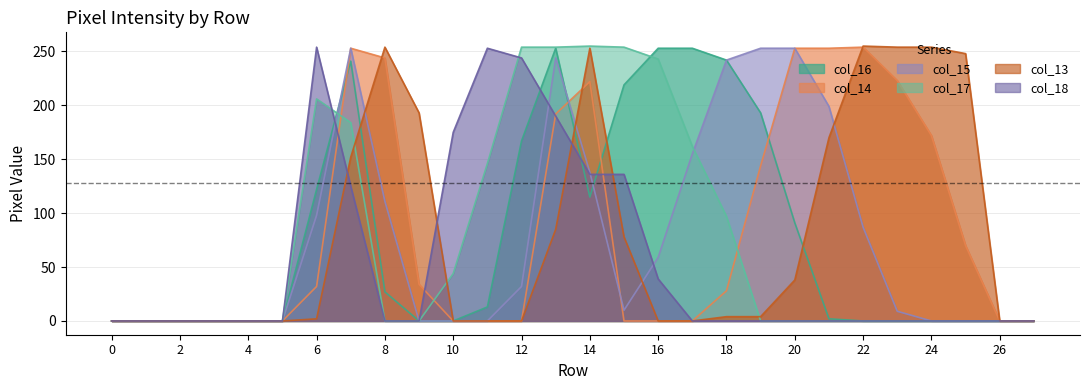

Reading right to left, list all the values displayed in this chart.

col_16: 0	0	0	0	0	0	2	91	193	242	253	253	219	115	253	167	13	0	0	27	241	122	0	0	0	0	0	0
col_14: 0	0	70	172	223	254	253	253	144	28	0	0	0	222	192	0	0	0	34	244	253	32	0	0	0	0	0	0
col_15: 0	0	0	0	9	87	199	253	253	242	155	59	10	138	244	32	0	0	0	111	253	98	0	0	0	0	0	0
col_17: 0	0	0	0	0	0	0	0	0	97	162	243	254	255	254	254	146	44	0	0	184	206	0	0	0	0	0	0
col_13: 0	0	248	254	254	255	170	38	4	4	0	0	78	253	85	0	0	0	193	254	152	2	0	0	0	0	0	0
col_18: 0	0	0	0	0	0	0	0	0	0	0	39	136	136	190	244	253	175	0	0	125	254	0	0	0	0	0	0